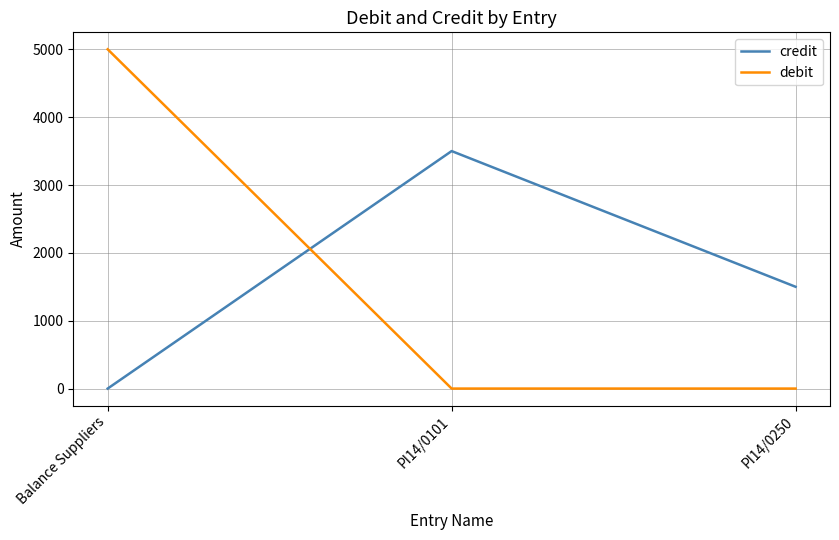

How many lines are shown in the chart?

2